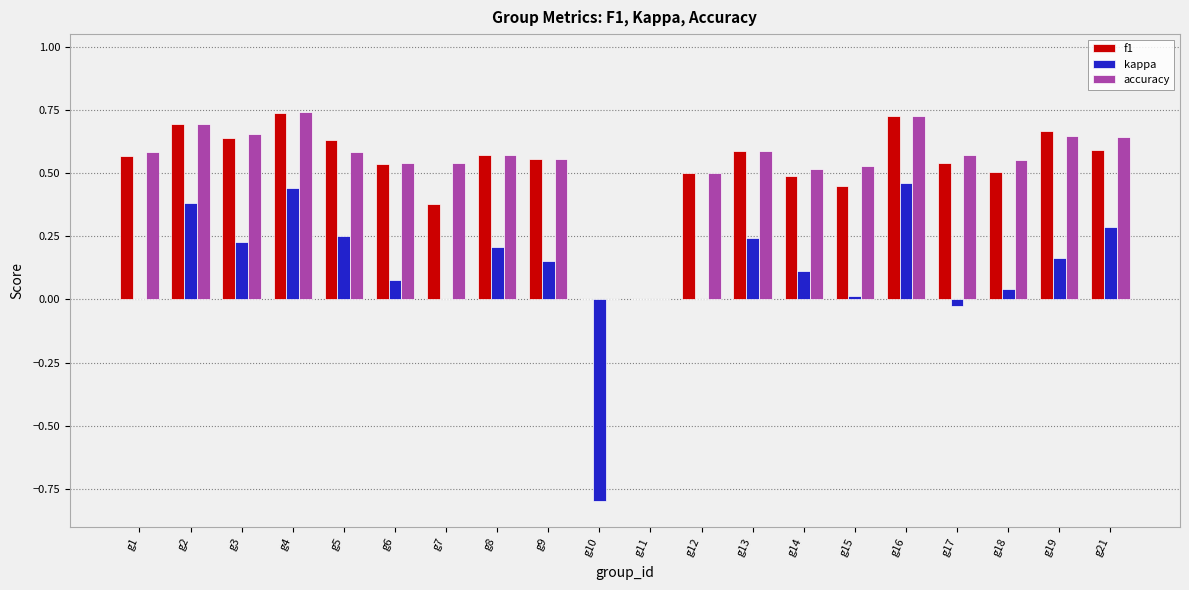

Is the value of accuracy at g15 greater than the value of f1 at g16?

No